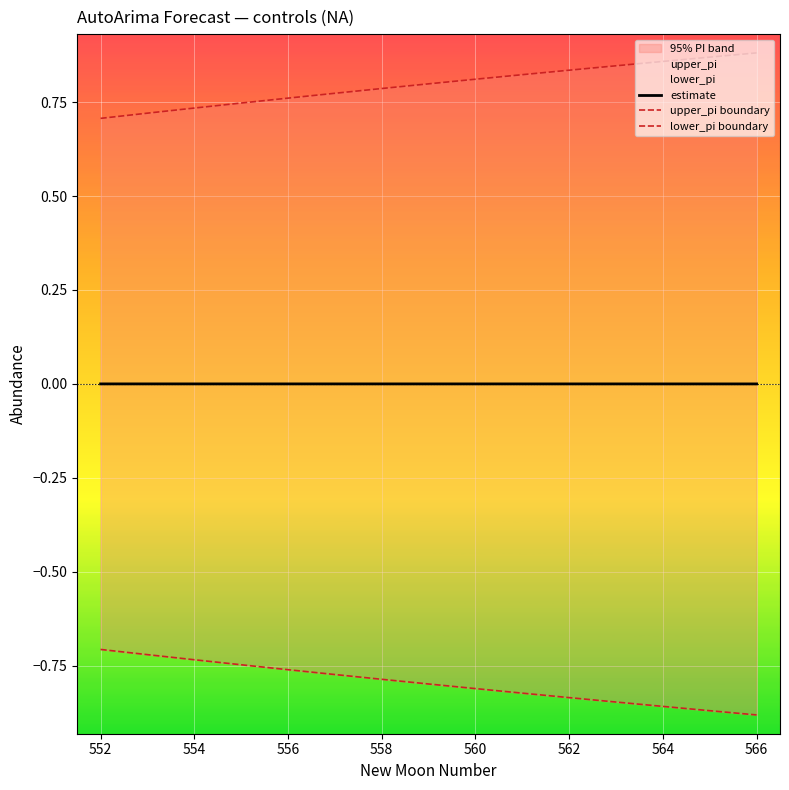

Is the value of upper_pi boundary at 558 greater than the value of estimate at 562?

Yes